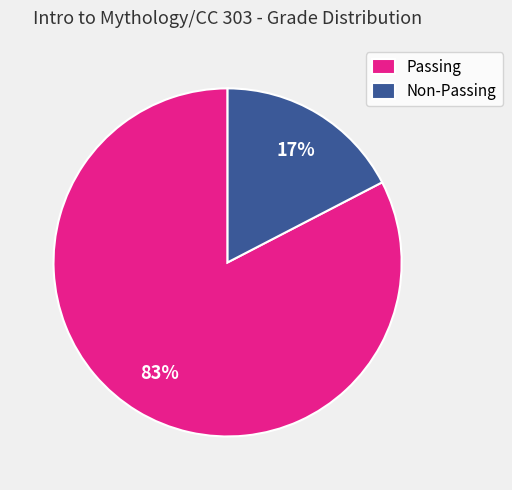

Rank the categories by value from highest to lowest.

Passing, Non-Passing